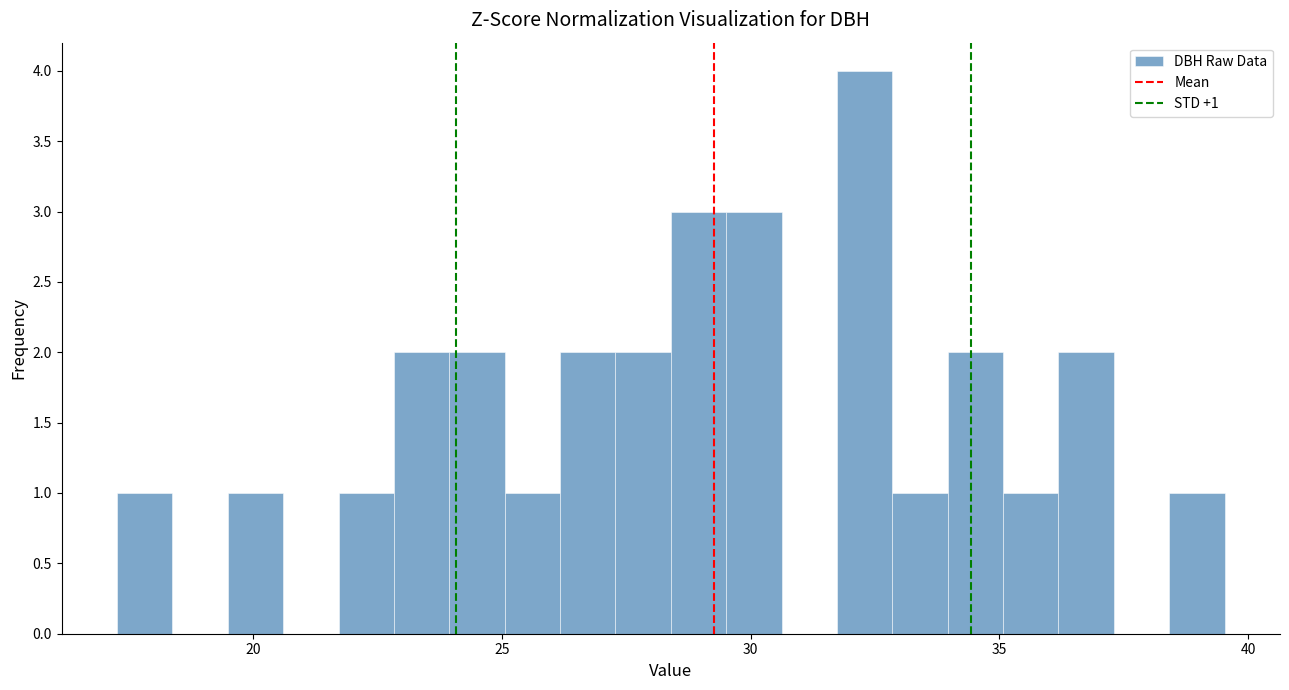

Around what value on the x-axis is the tallest bar? Give the approximate position of its centre, as read against the axis.

32.5